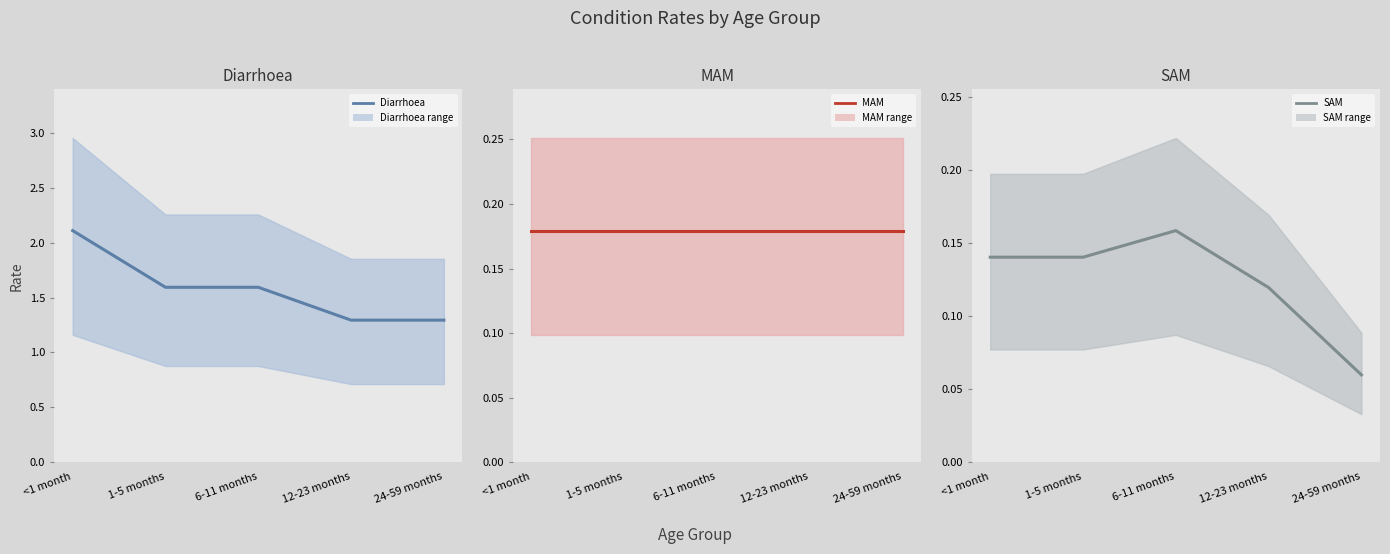

Which series has the largest total across all categories?

Diarrhoea